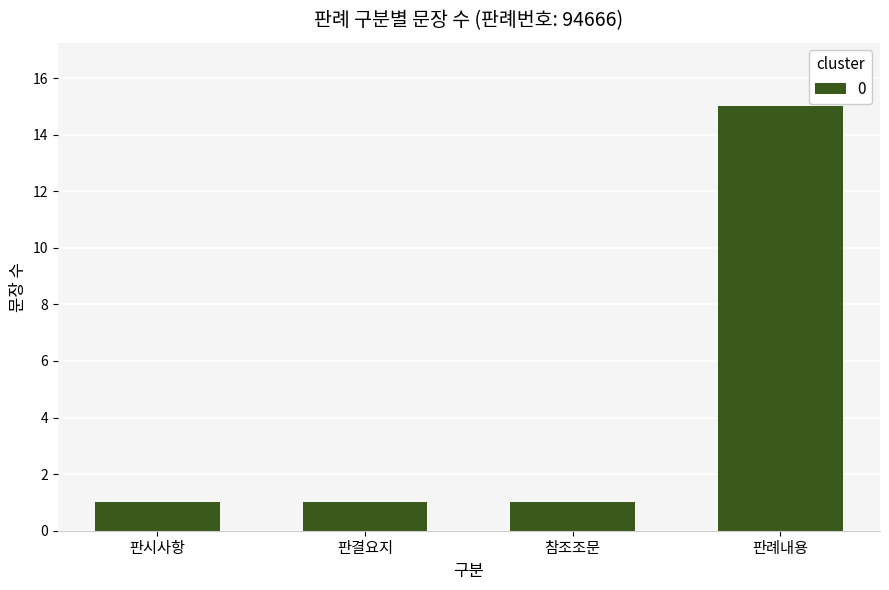

Does the chart contain stacked bars?

No